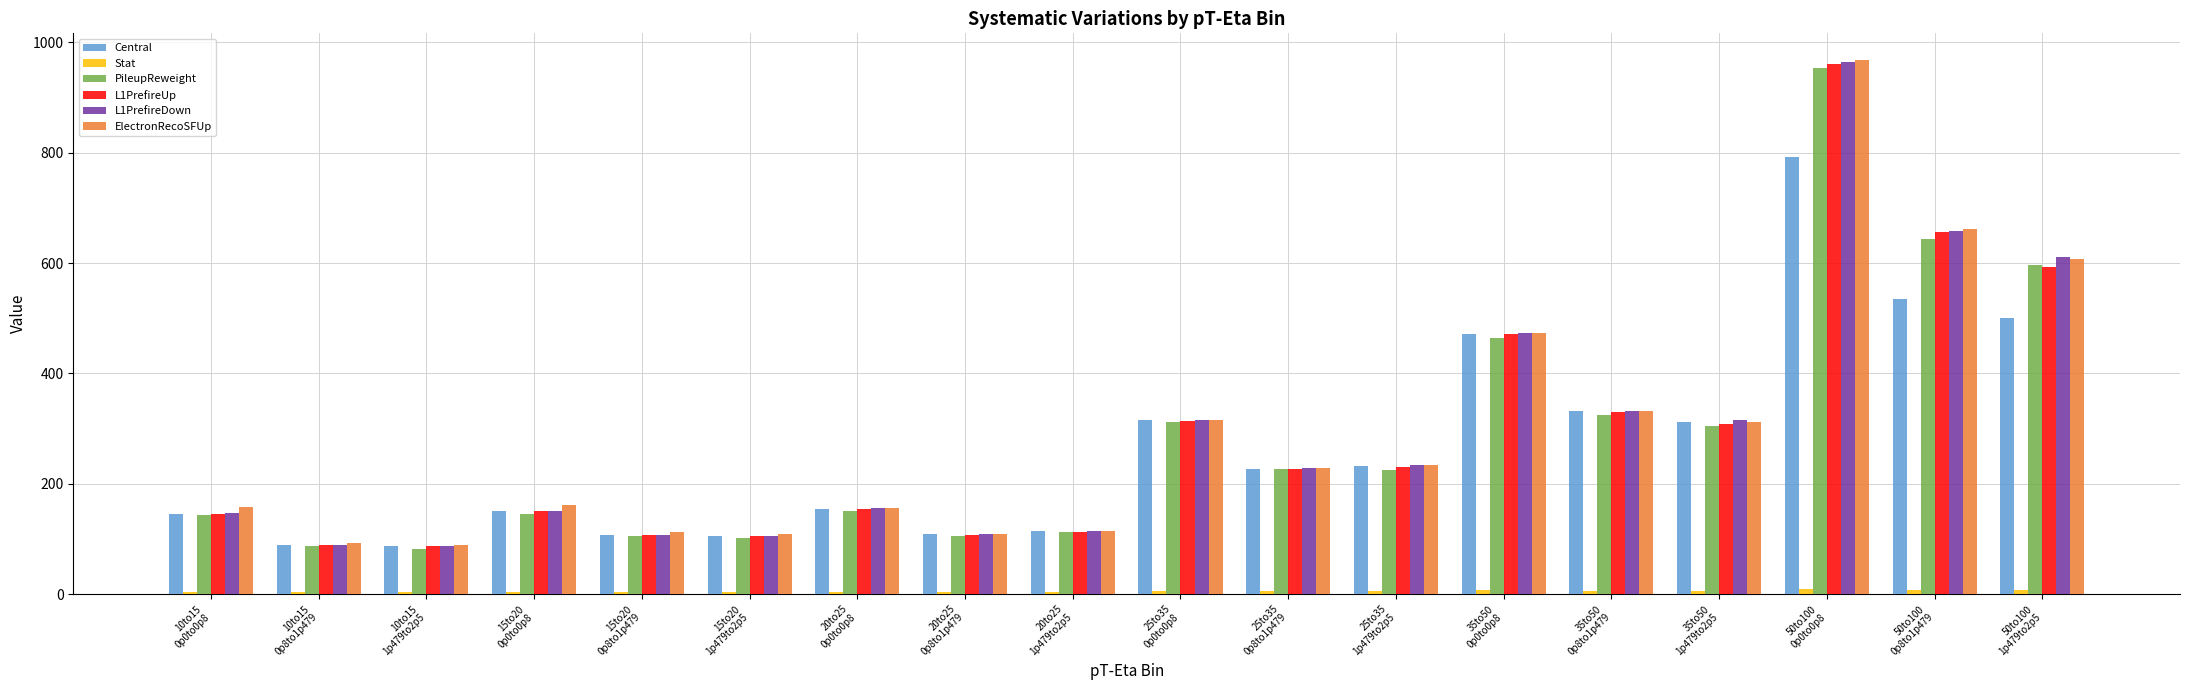

What is the average value of the L1PrefireDown series?

288.6